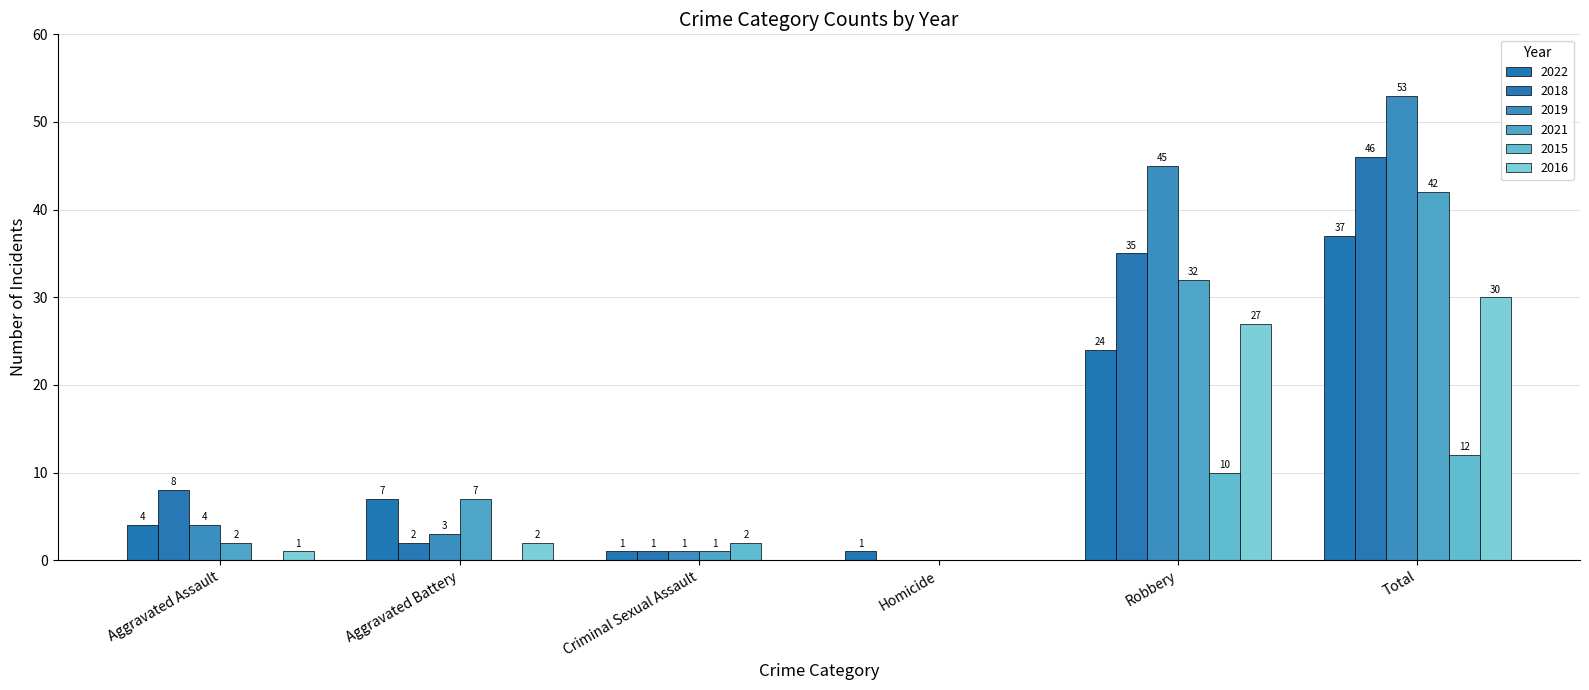

The value of 2016 at Total is 12. True or false?

False